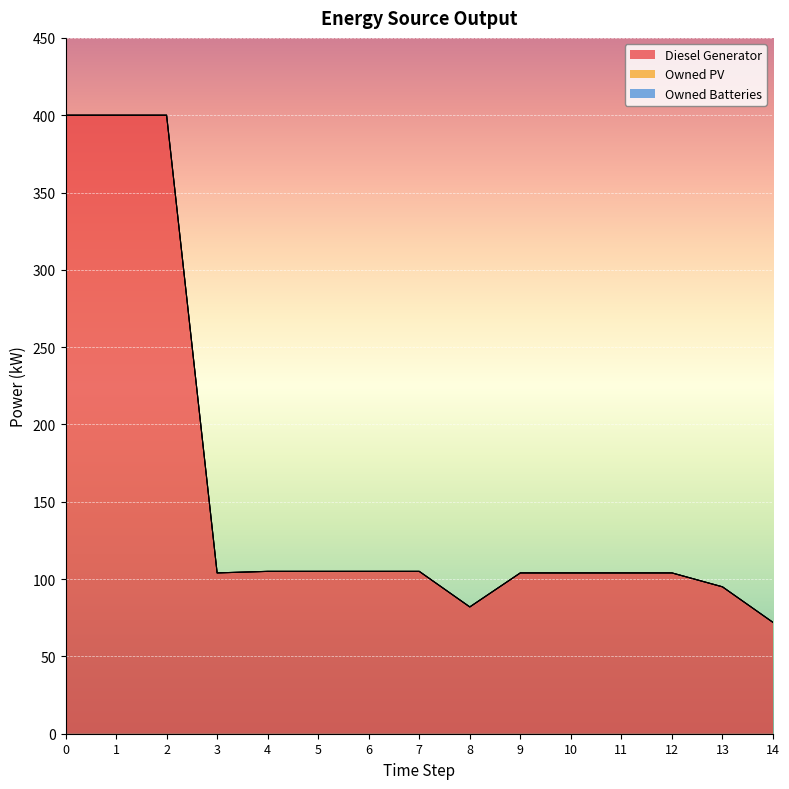

Reading left to right, extract all data points from this chart.

Diesel Generator: 0=400	1=400	2=400	3=104	4=105	5=105	6=105	7=105	8=82	9=104	10=104	11=104	12=104	13=95	14=72
Owned PV: 0=0	1=0	2=0	3=0	4=0	5=0	6=0	7=0	8=0	9=0	10=0	11=0	12=0	13=0	14=0
Owned Batteries: 0=0	1=0	2=0	3=0	4=0	5=0	6=0	7=0	8=0	9=0	10=0	11=0	12=0	13=0	14=0